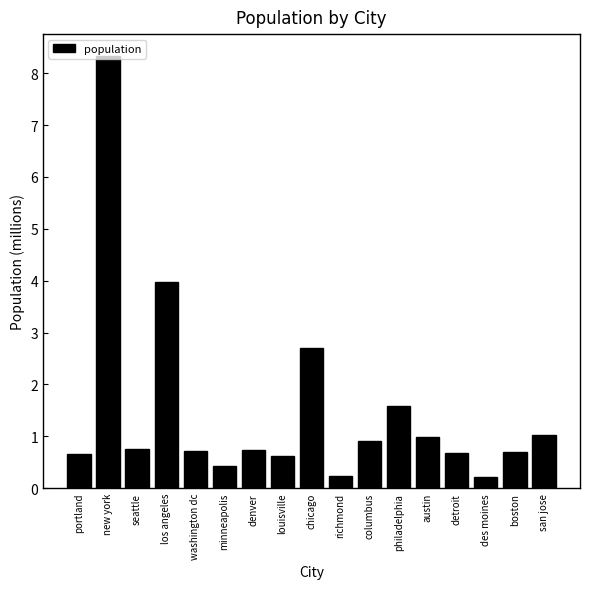

What is the label of the 13th bar from the left?

austin